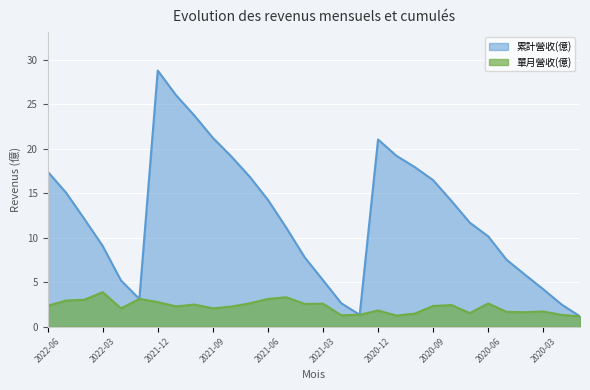

What are all the series names shown in the legend?

單月營收(億), 累計營收(億)